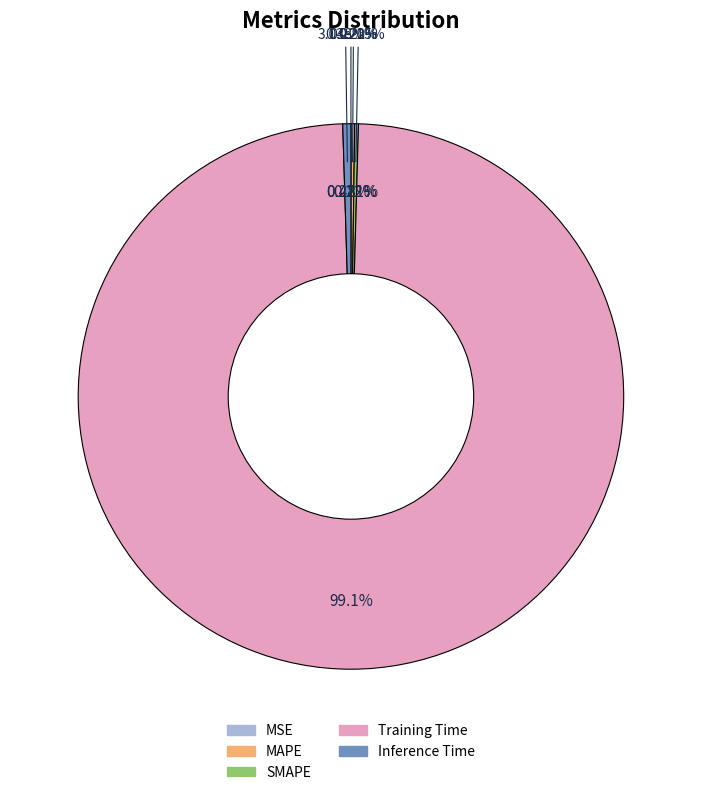

What is the smallest slice in the pie chart?

MSE